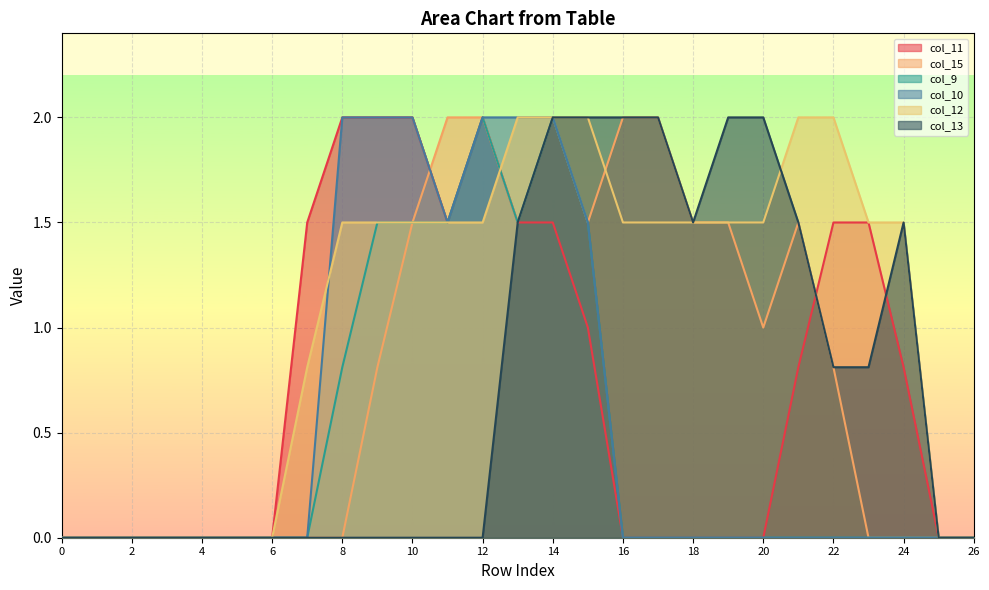

At how many categories does at least one series exceed 0?

18